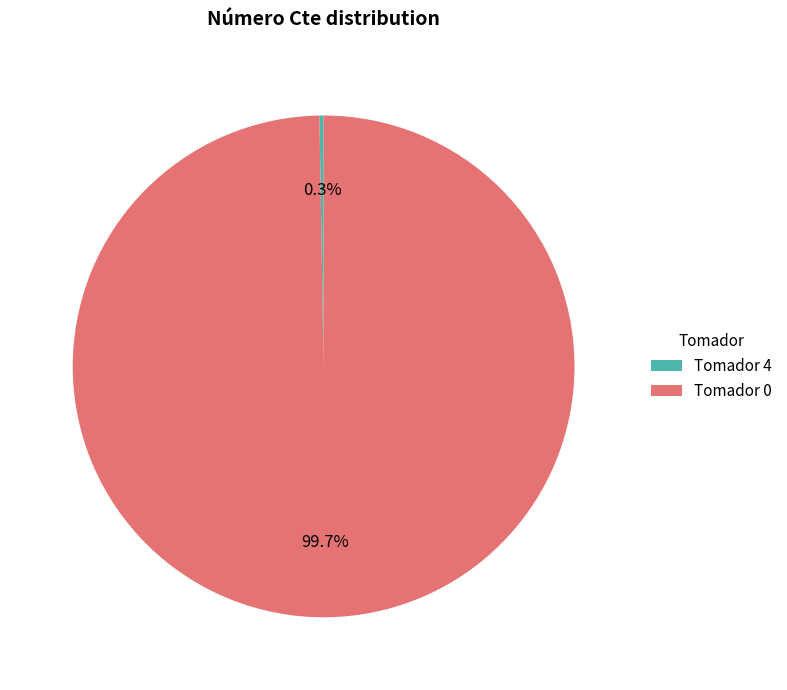

What is the majority slice?

Tomador 0